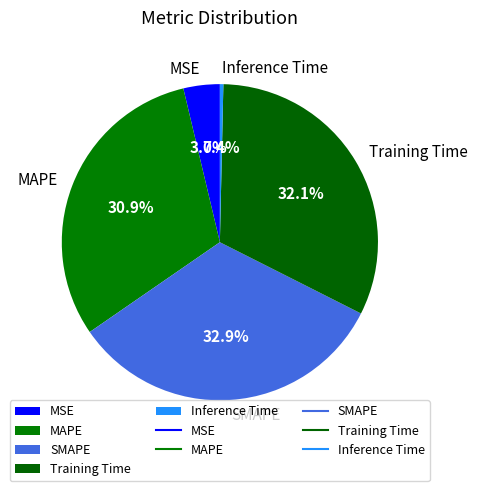

To the nearest percent, what is the average slice percentage?

20%